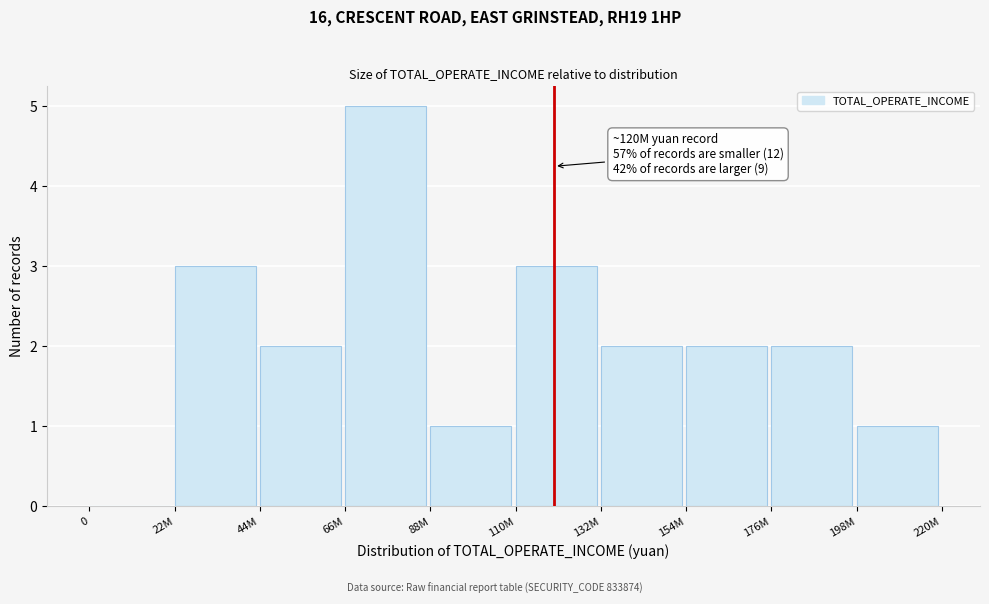

Reading right to left, what are all the values shown in this chart?

198M=1	176M=2	154M=2	132M=2	110M=3	88M=1	66M=5	44M=2	22M=3	0=0